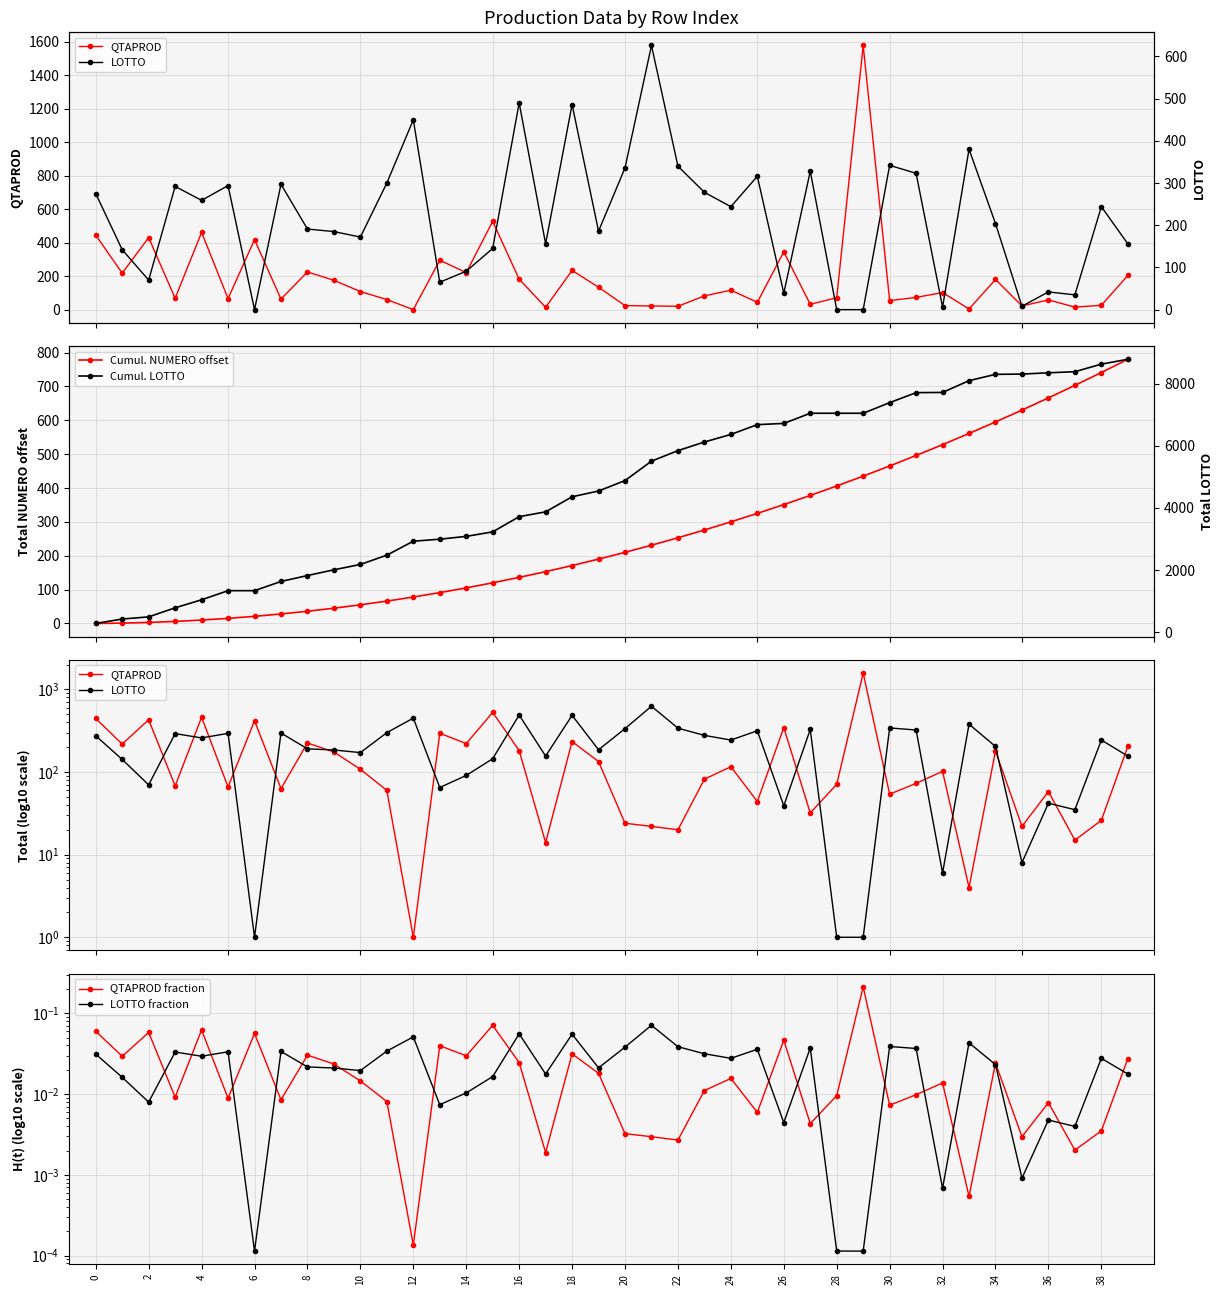

How many data points does each series have?

40